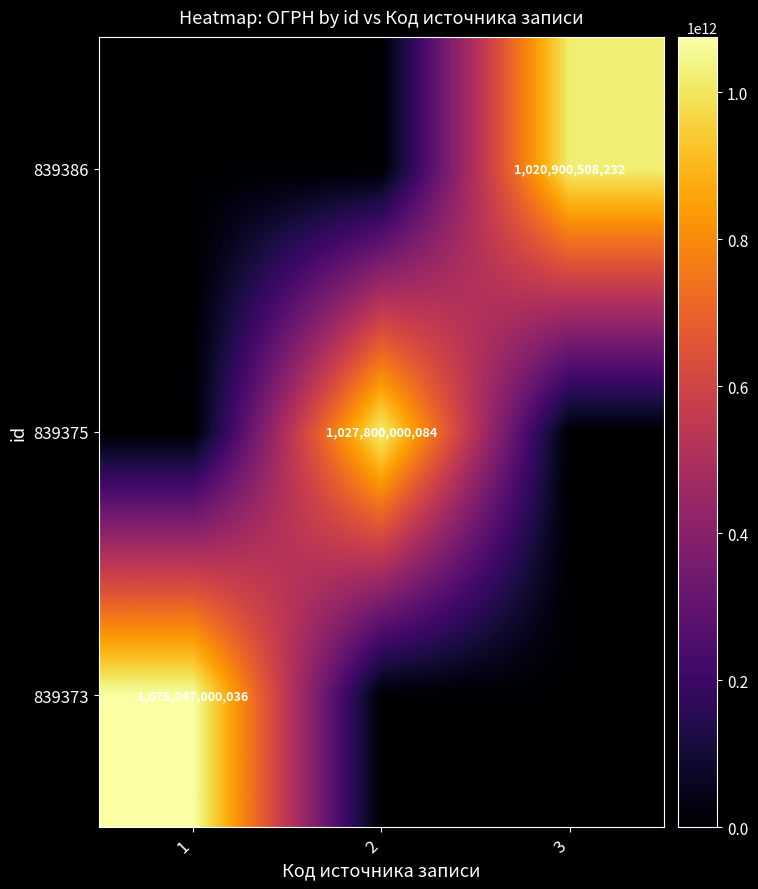

Is the value of 839373 at 1 greater than the value of 839375 at 2?

Yes